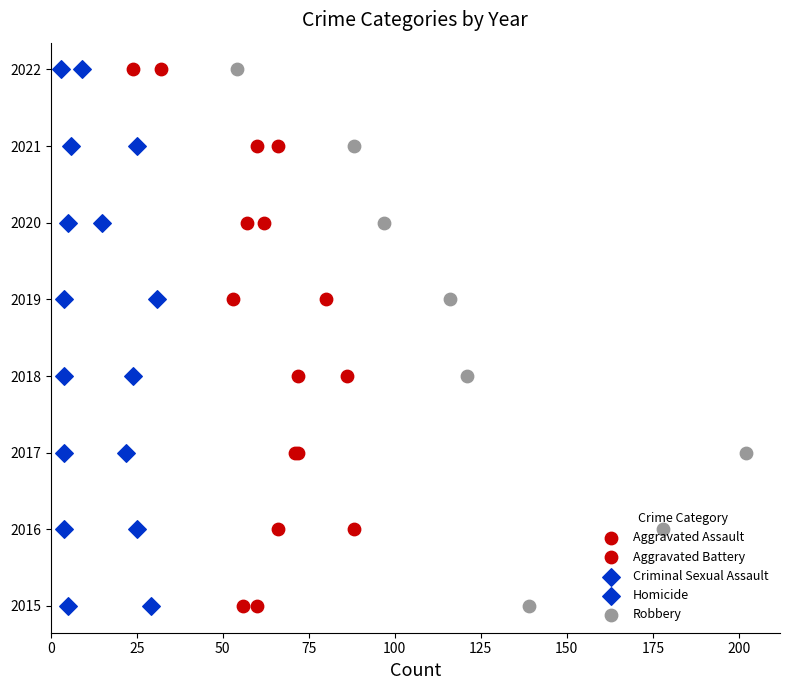

Which series has the largest Y range (max minus min)?

Aggravated Assault